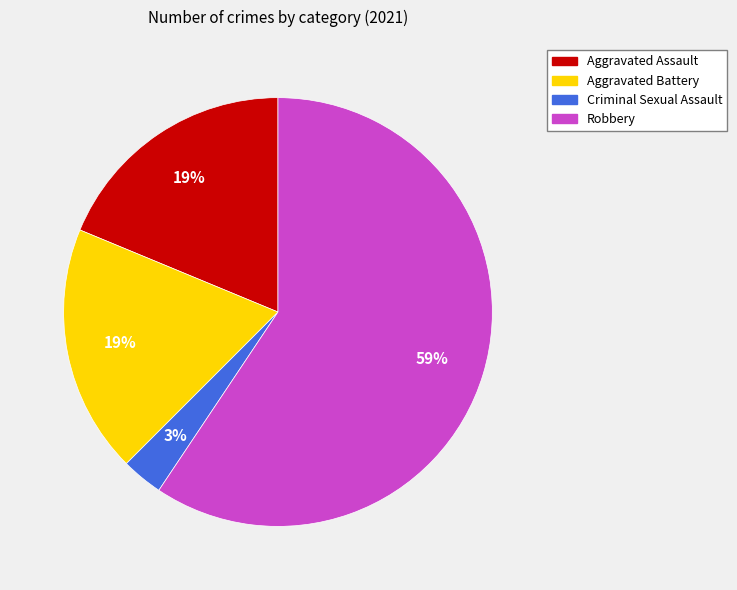

Combined, do Criminal Sexual Assault and Robbery account for over 50%?

Yes